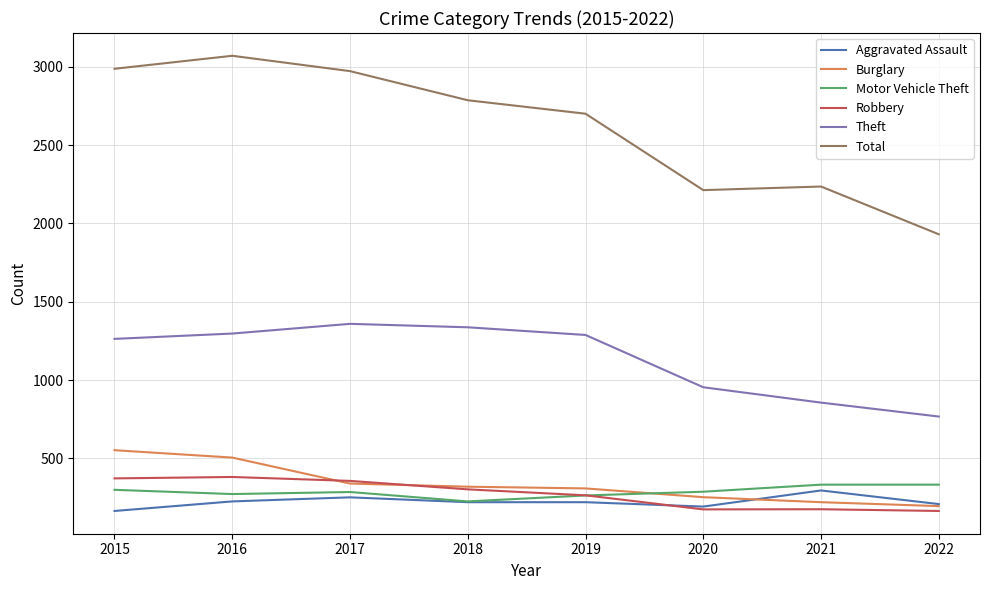

True or false: Total and Theft cross at least once.

False